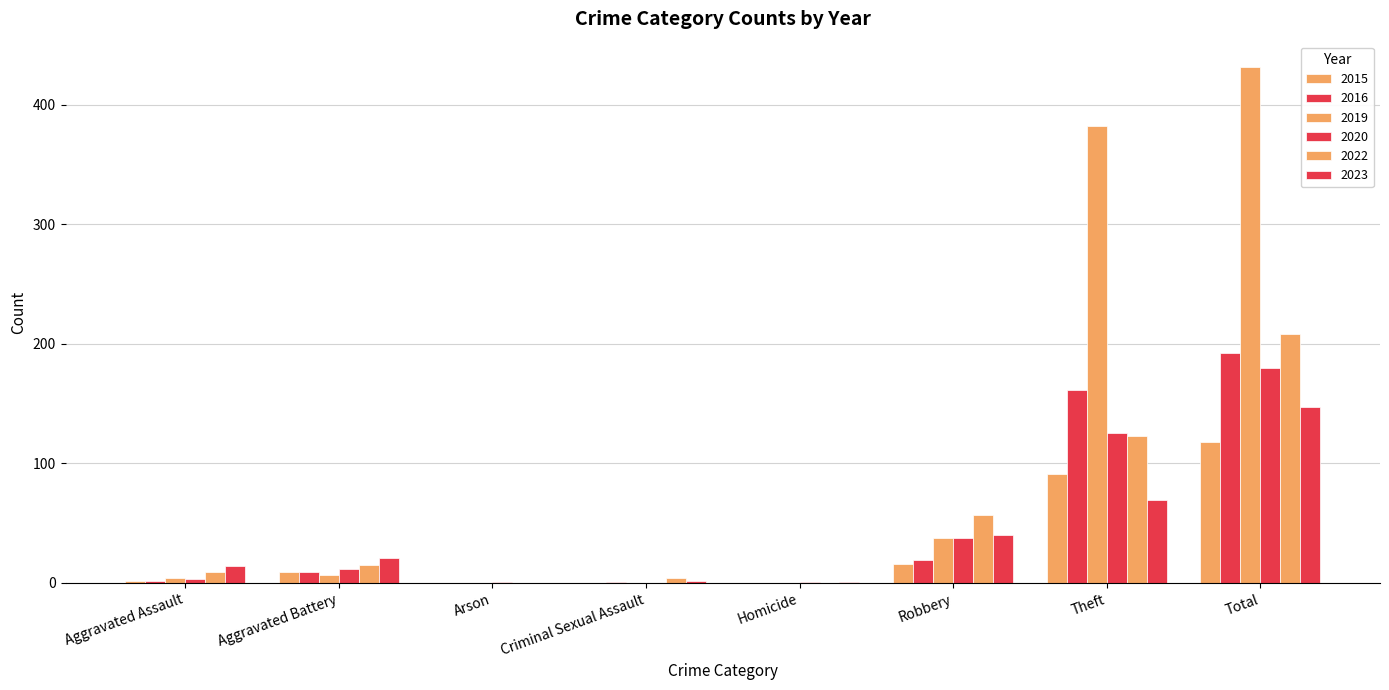

Where is 2016 nearest to the value 96?

Theft